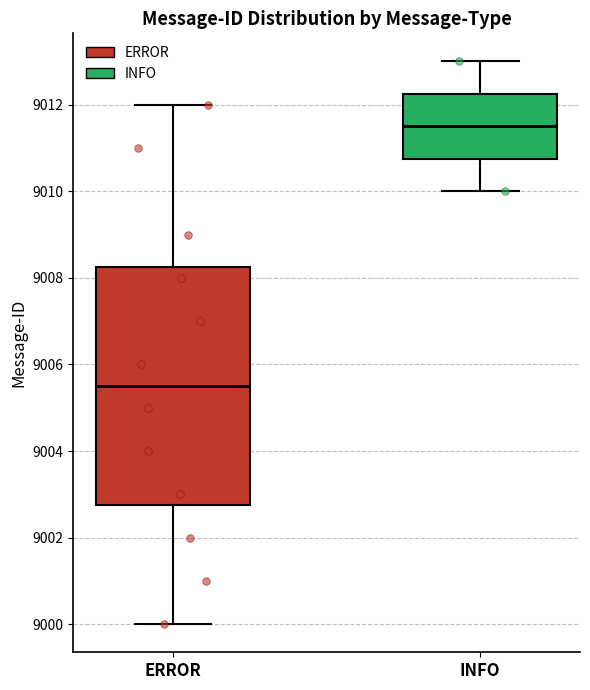

Reading left to right, read every box against the y-axis: the position of its median line, the range the box covers, and the ends of its whiskers. The values are not printed on the chart, so give them approximately, as read against the axis.

ERROR: median 9005.6, box 9002.8 to 9008.2, whiskers 9000.0 to 9012.0
INFO: median 9011.6, box 9010.8 to 9012.2, whiskers 9010.0 to 9013.0